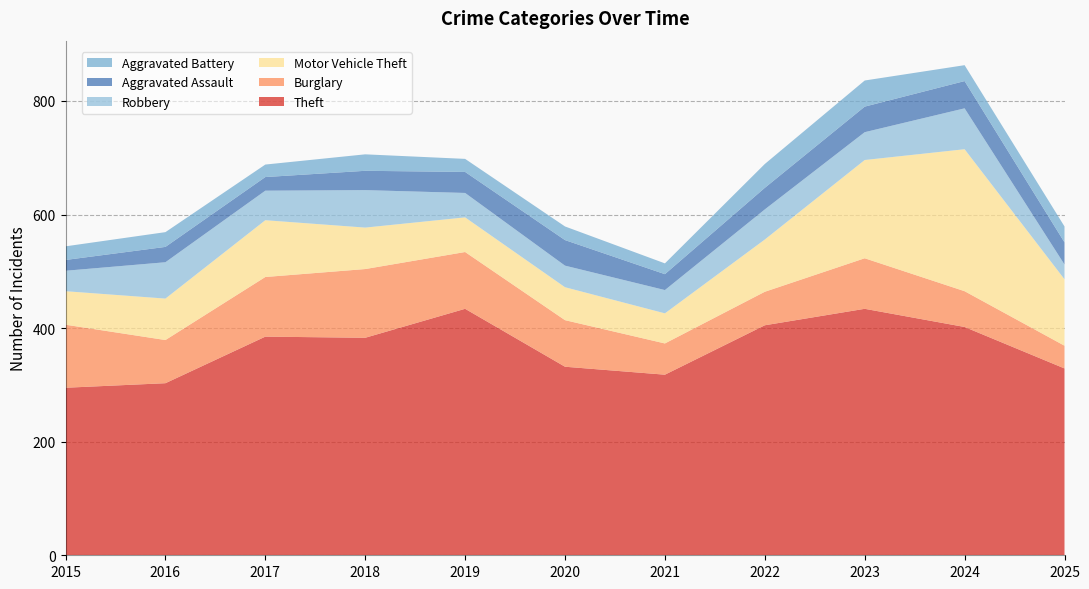

Reading left to right, list all the values displayed in this chart.

Theft: 295	303	385	383	434	332	318	405	434	402	329
Burglary: 111	76	105	121	100	82	55	59	89	63	40
Motor Vehicle Theft: 59	73	100	73	61	58	53	92	173	250	117
Robbery: 36	64	52	66	43	38	41	53	49	72	26
Aggravated Assault: 19	27	24	34	37	45	28	38	45	48	39
Aggravated Battery: 24	26	22	29	23	24	19	42	46	28	28